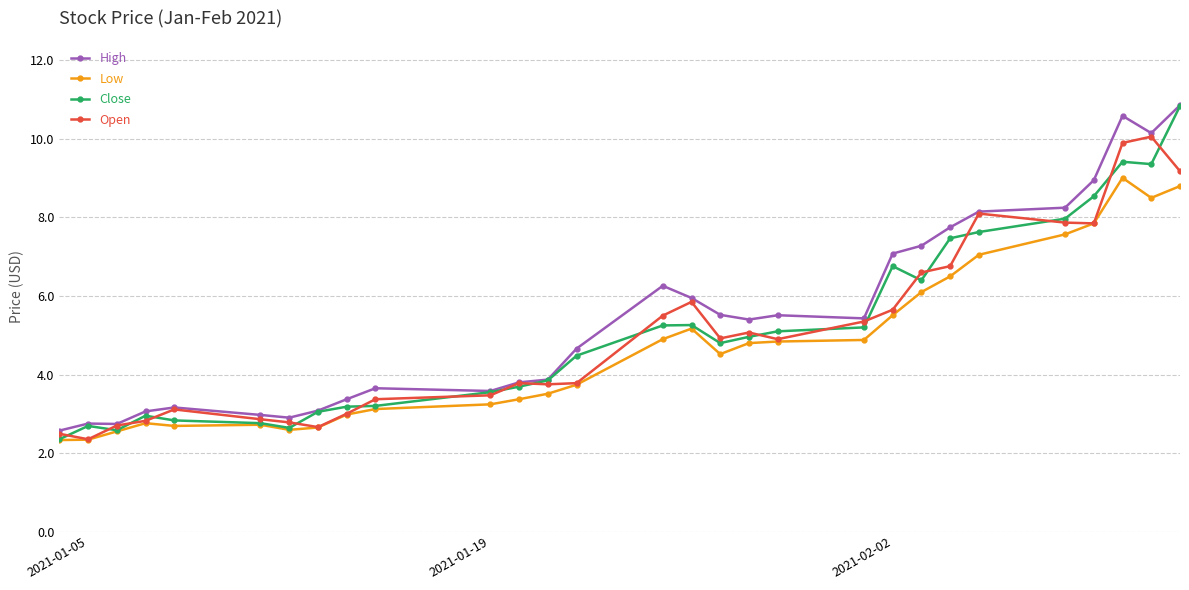

True or false: Close has more than 1 interior local peaks.

True